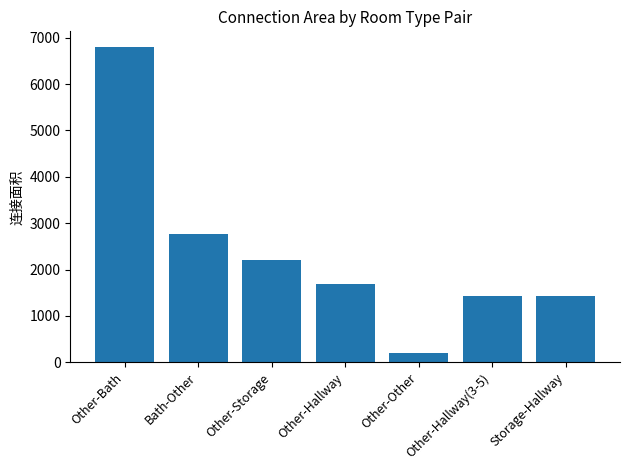

What is the difference between the second highest and second lowest values?

1320